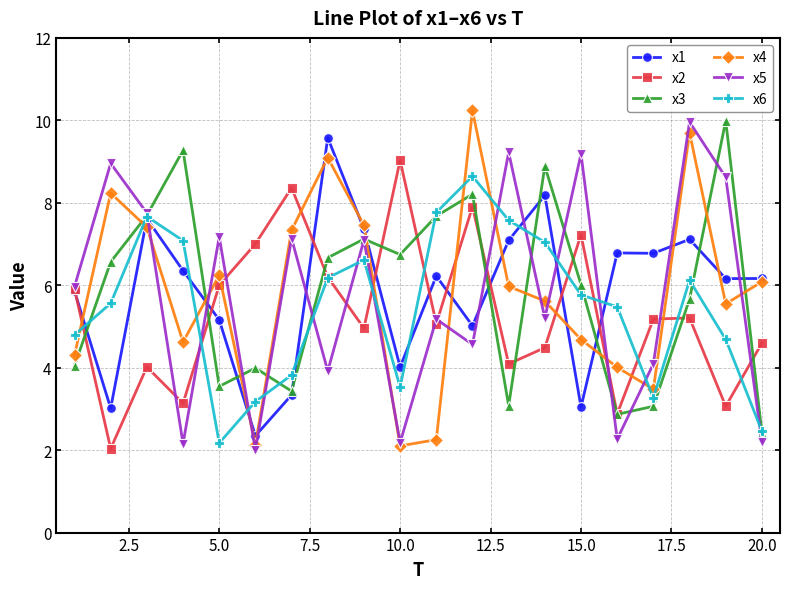

What is the maximum value for x6?

8.6